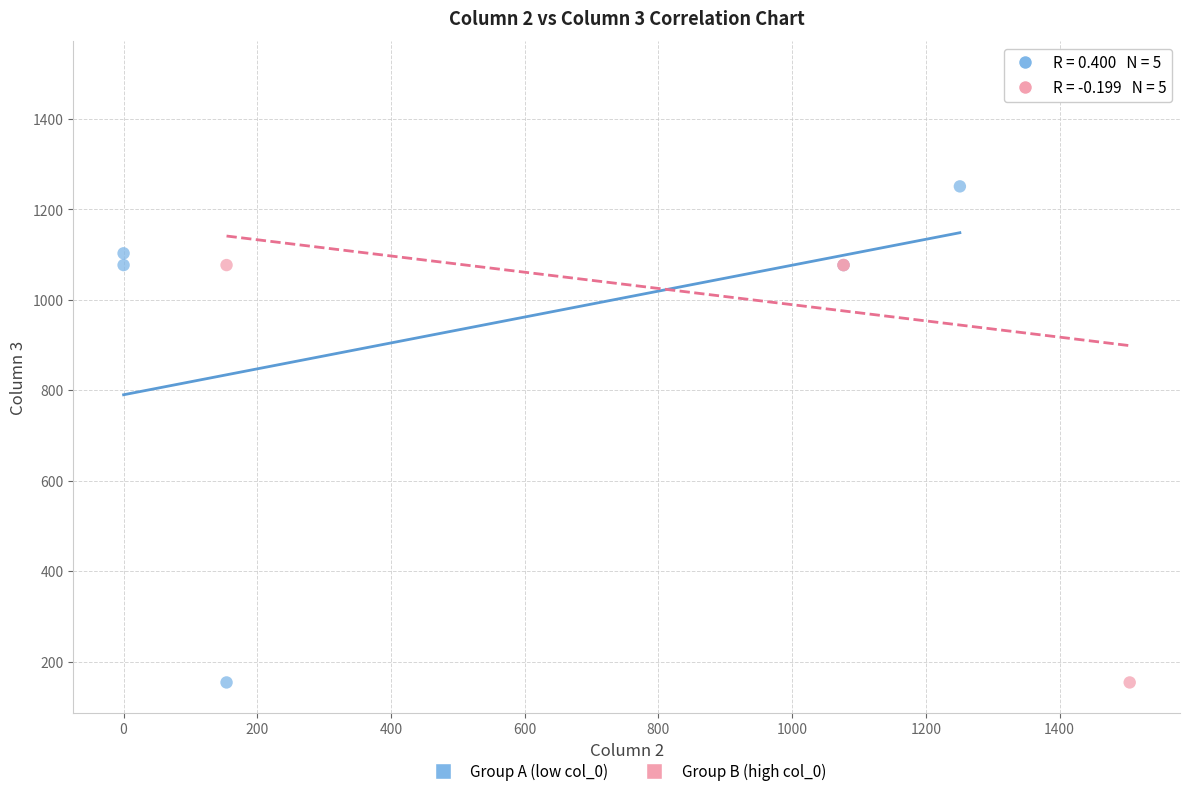

Which series reaches the maximum Y coordinate?

Group B (high col_0)